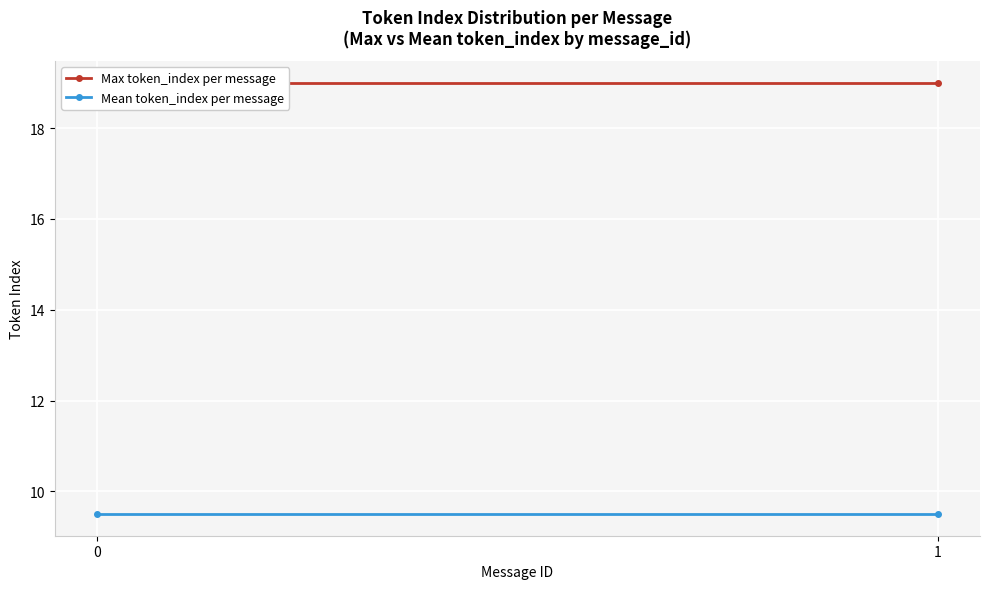

Rank the series at 0 from lowest to highest value.

Mean token_index per message, Max token_index per message